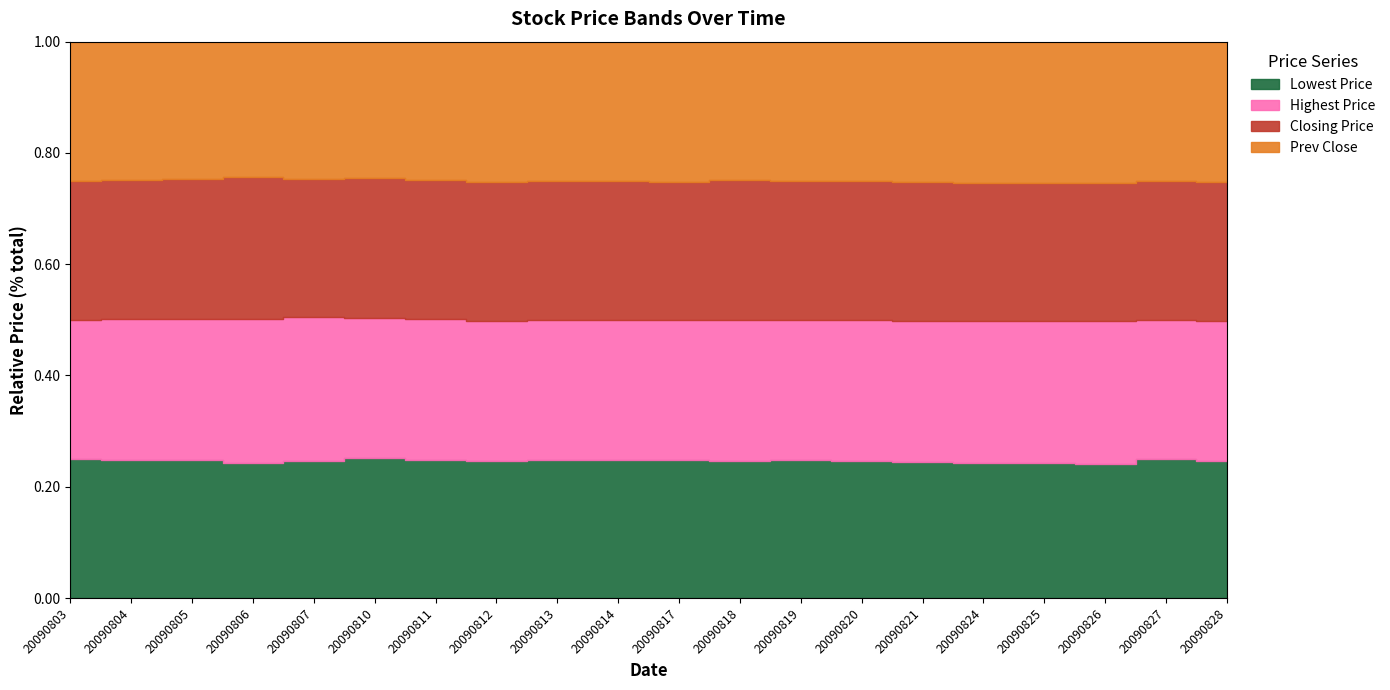

How many series are shown in this chart?

4